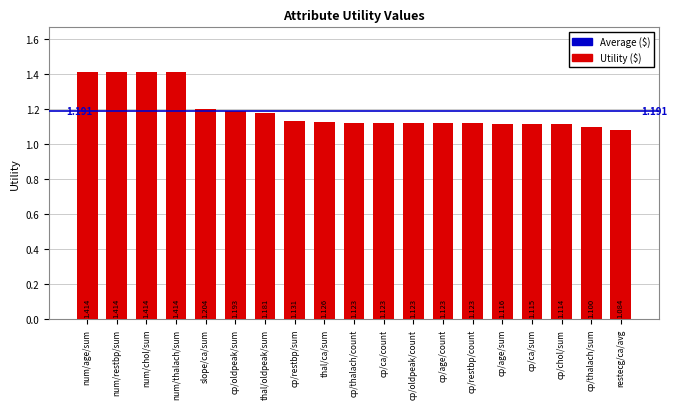

What is the sum of all values?

22.6